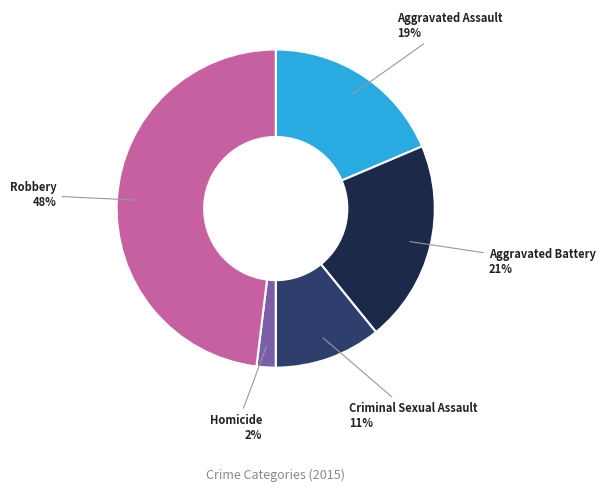

Does any single category account for the majority?

No